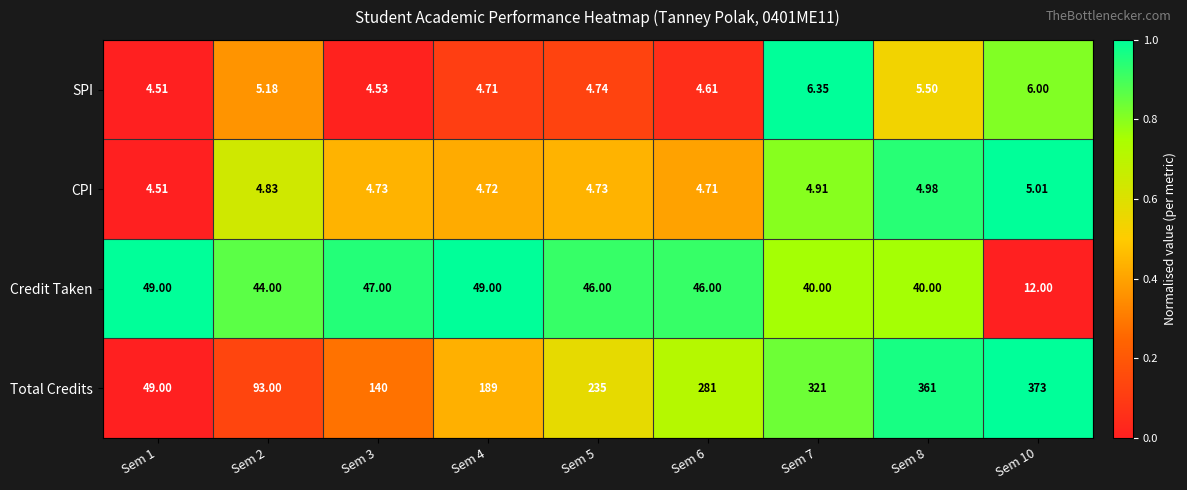

Is the value of CPI at Sem 3 greater than the value of SPI at Sem 2?

No